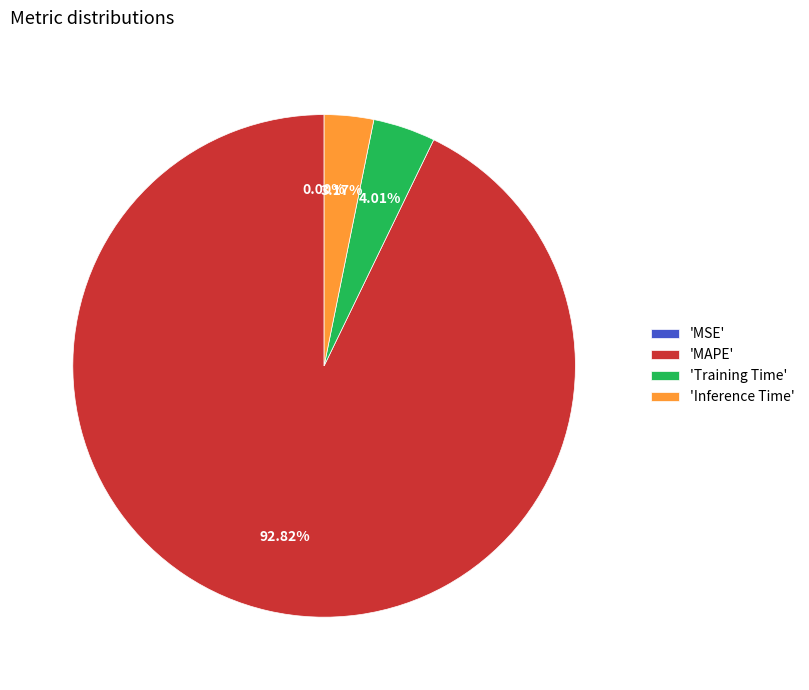

To the nearest percent, what is the average slice percentage?

25%